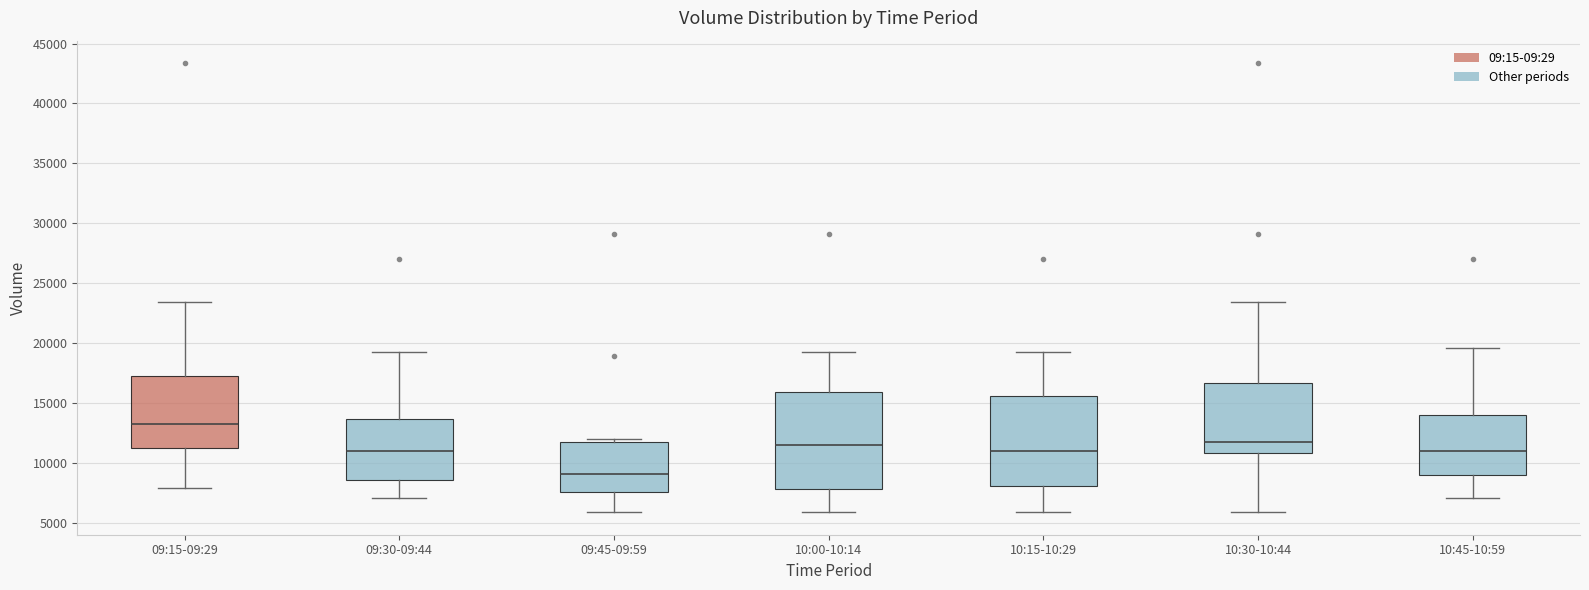

Which box has the highest median line?

09:15-09:29